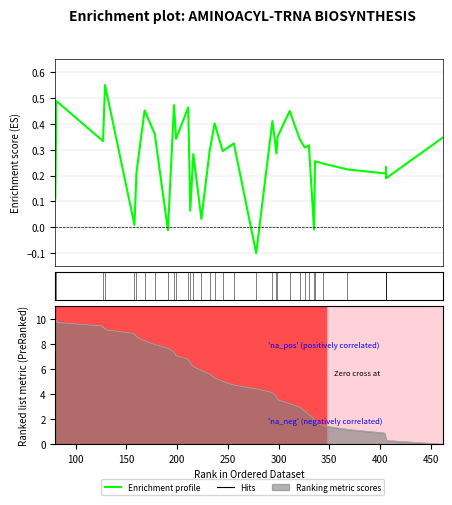

What is the minimum value shown in the chart?

-0.1